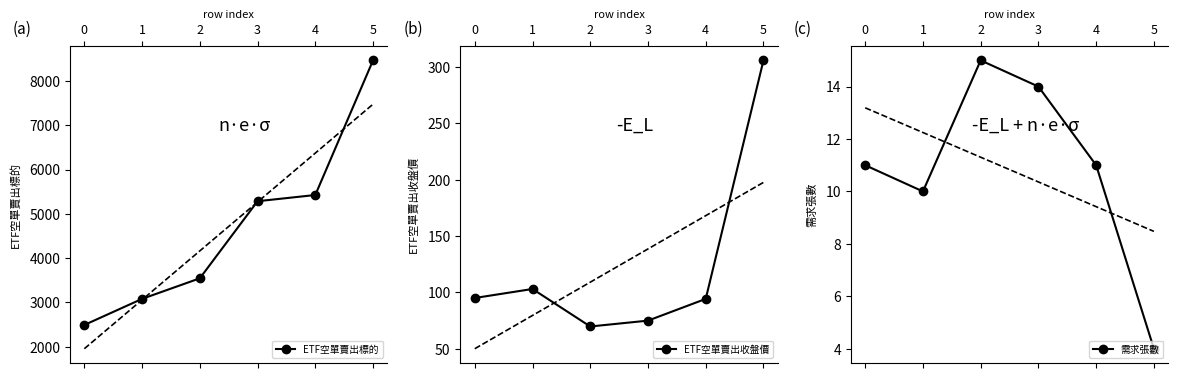

The ETF空單賣出標的 series shows 2492.0 at 0. True or false?

True